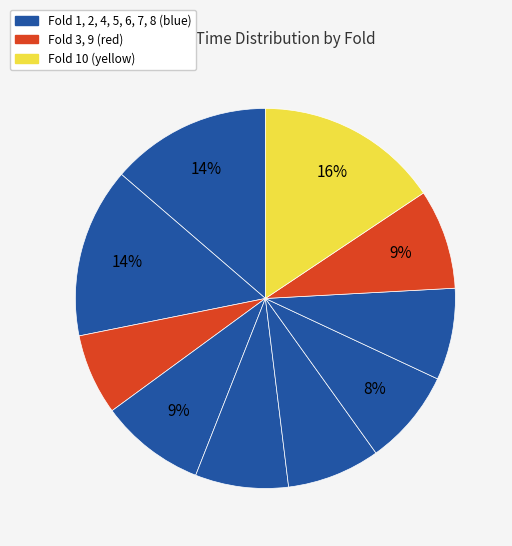

Count the number of slices in the pie.

10